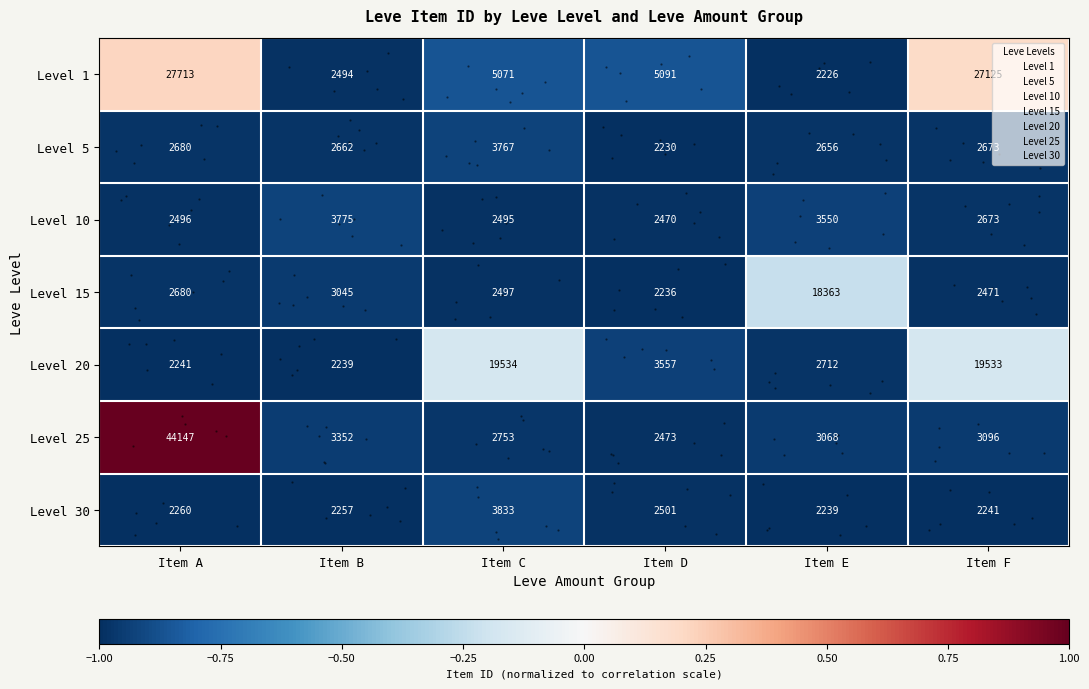

Is the value of Level 20 at Item B greater than the value of Level 5 at Item B?

No